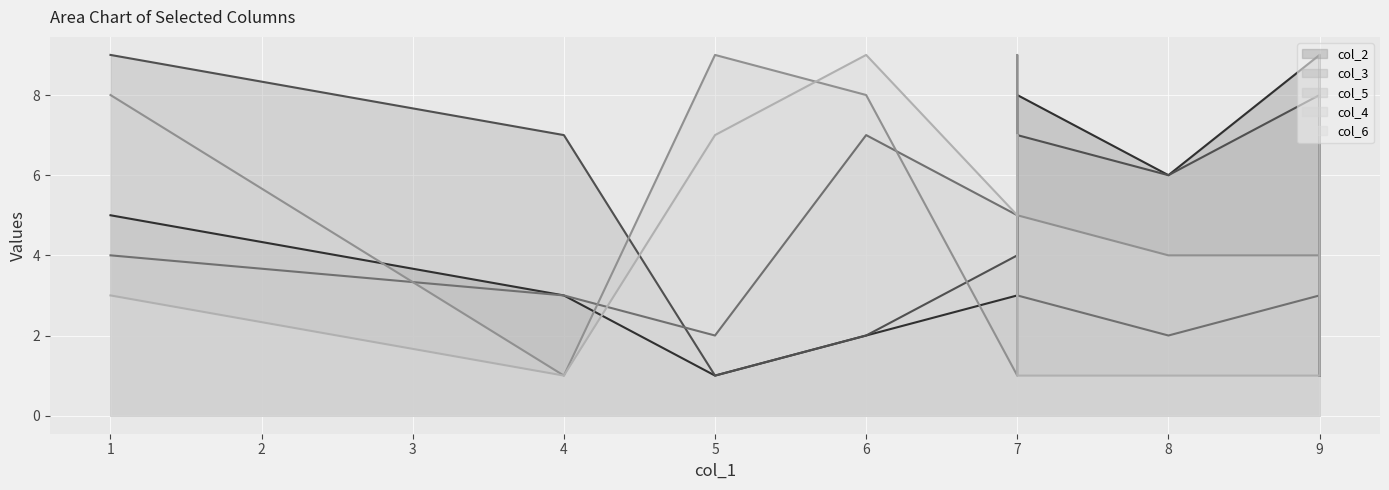

Which label corresponds to the largest value in the chart?

5